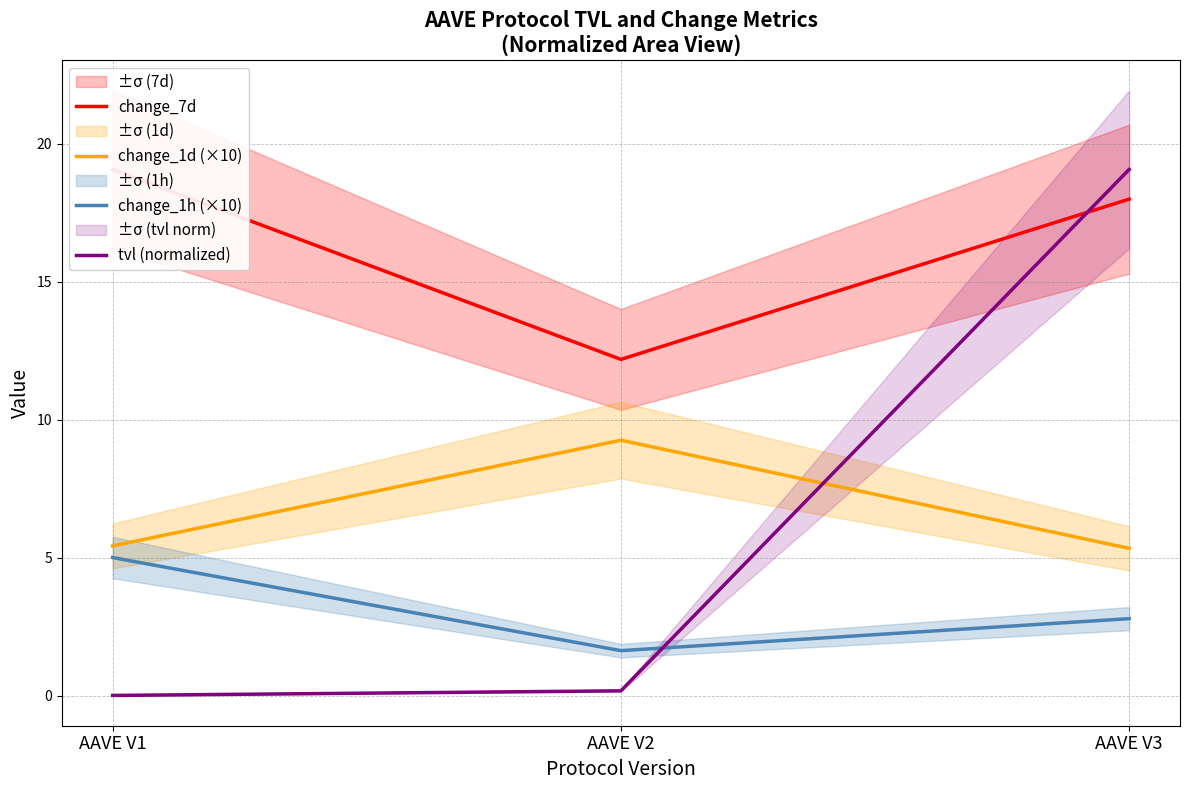

What are all the series names shown in the legend?

change_7d, change_1d (×10), change_1h (×10), tvl (normalized)